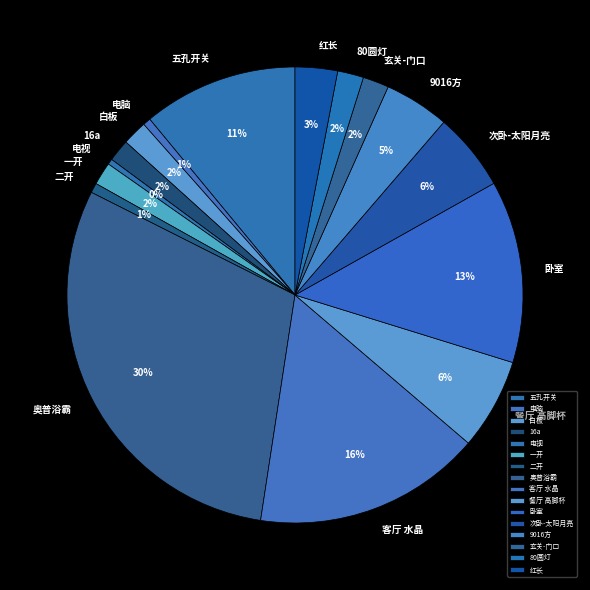

Between 白板 and 次卧-太阳月亮, which is larger?

次卧-太阳月亮